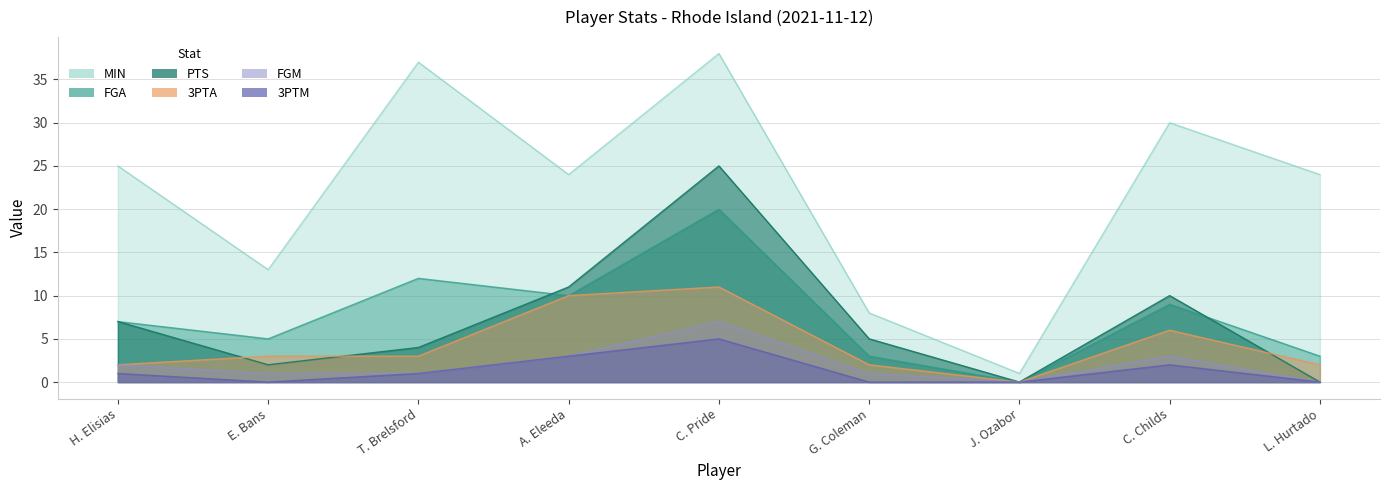

How many data points does each series have?

9